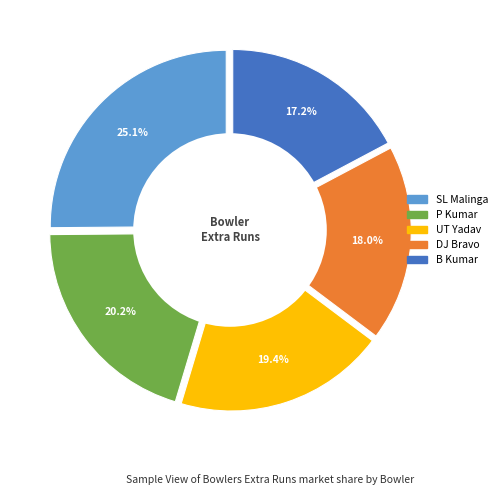

Which category has the smallest portion of the pie?

B Kumar